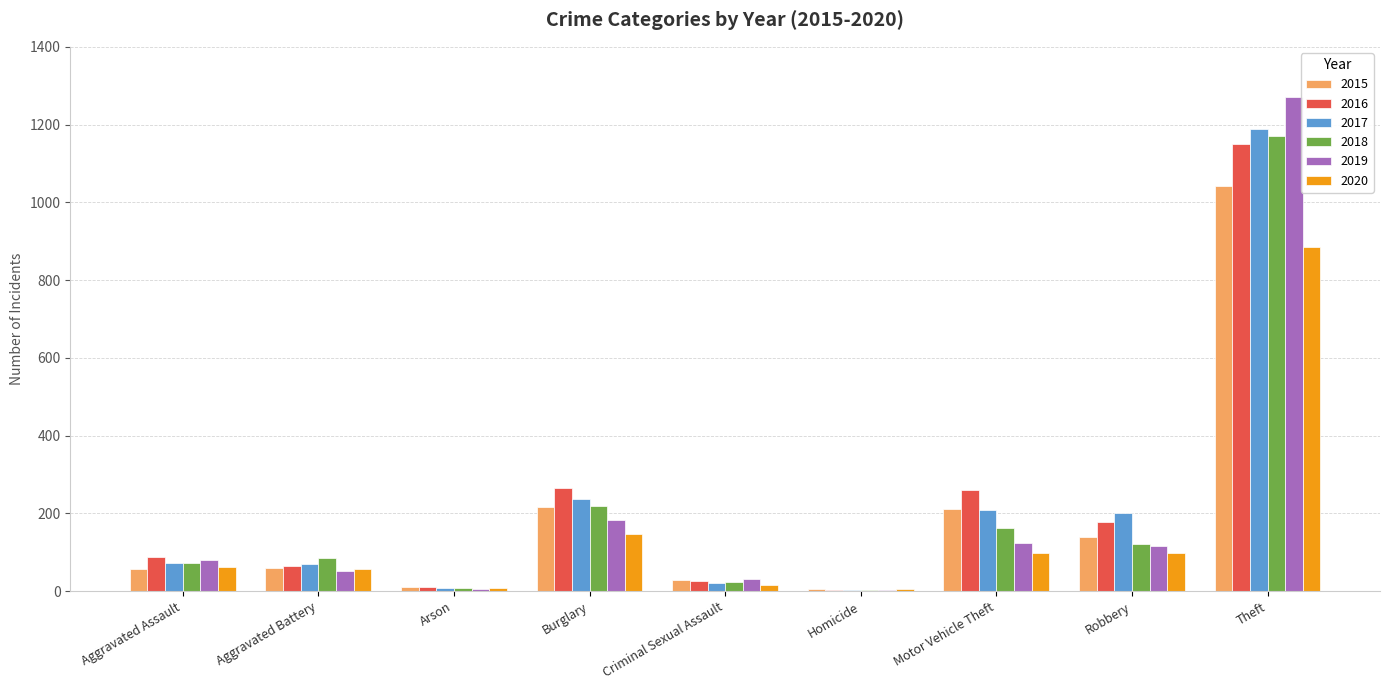

What is the approximate value of 2018 at Arson, to the nearest 10?

10